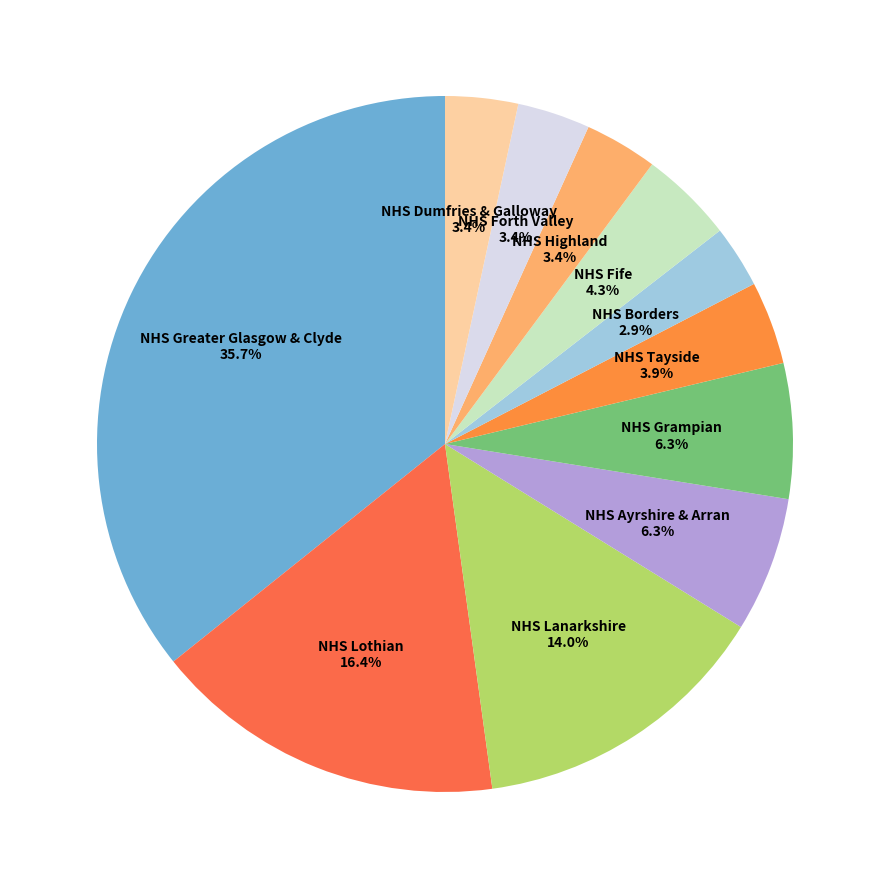

To the nearest percent, what percentage of the pie is NHS Dumfries & Galloway?

3%